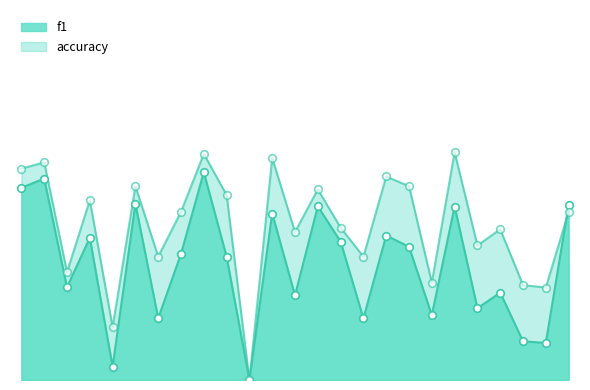

What is the total value across all series at 10?

0.8